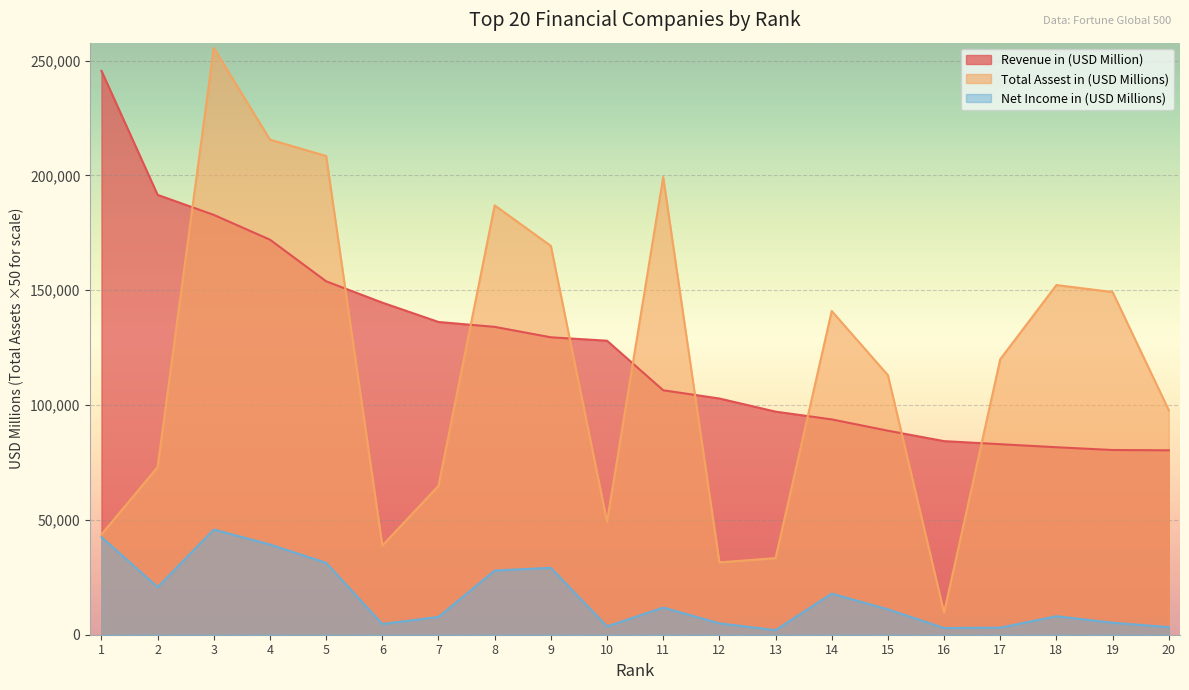

Which series has the largest total across all categories?

Revenue in (USD Million)